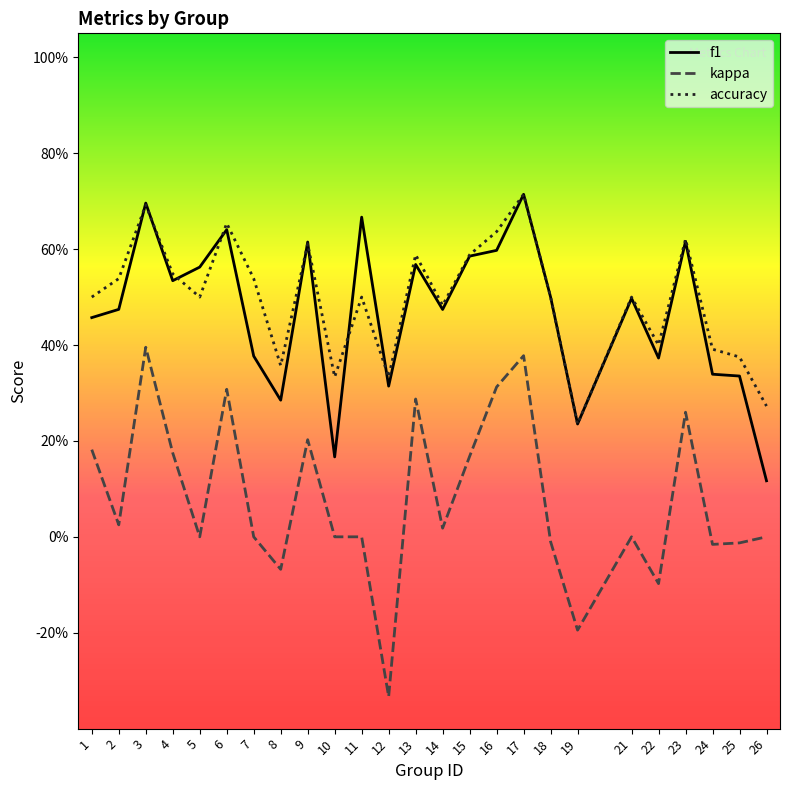

What is the total value across all series at 12?

0.3